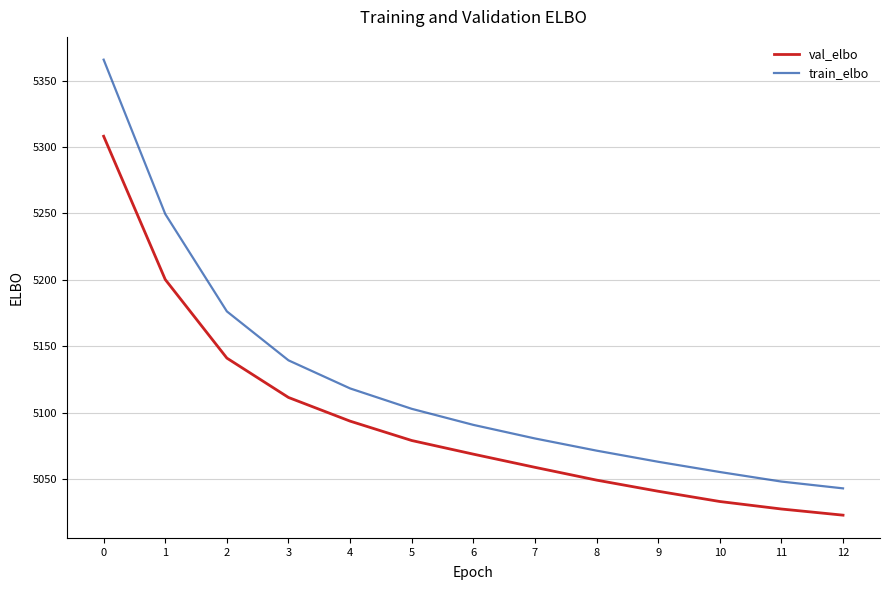

What is the maximum value shown in the chart?

5365.8